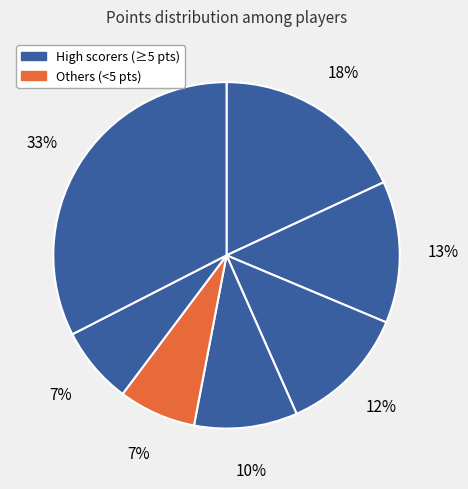

Count the number of slices in the pie.

7